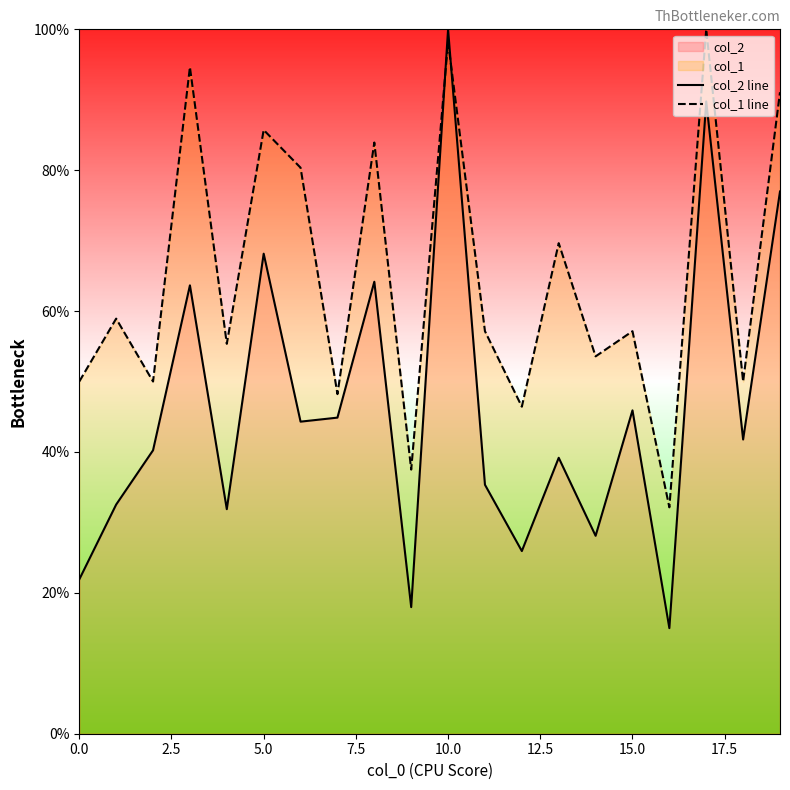

How many interior local valleys does the col_1 line series have?

8